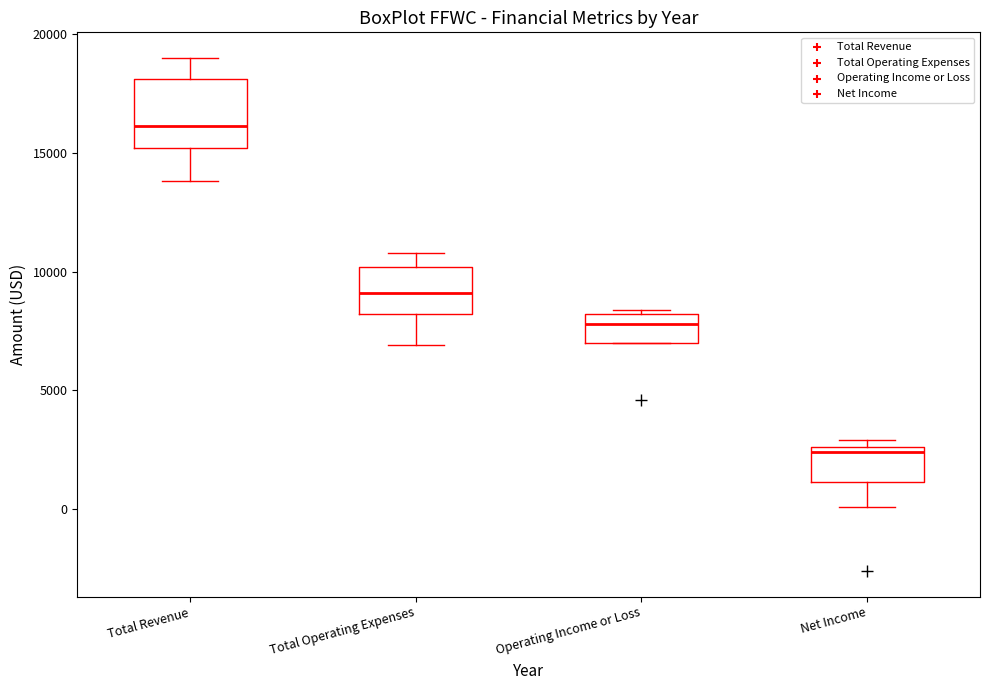

Which box has the lowest median line?

Net Income